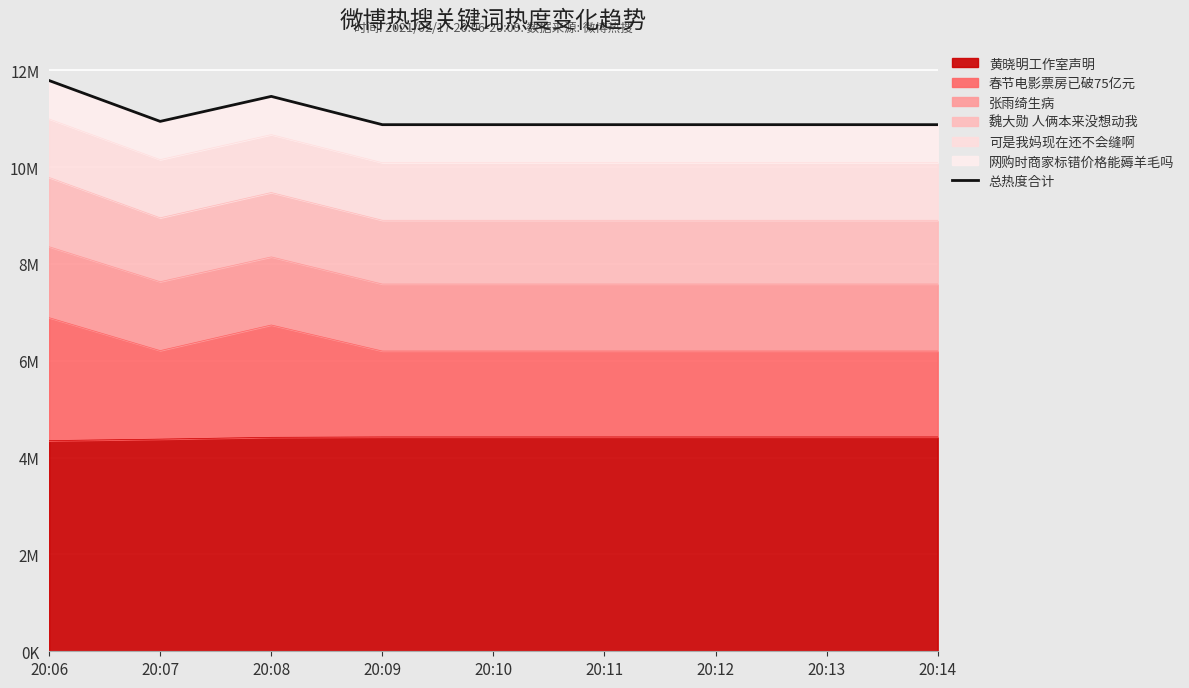

List the labels in order of value, smallest first.

20:09, 20:10, 20:11, 20:12, 20:13, 20:14, 20:07, 20:08, 20:06